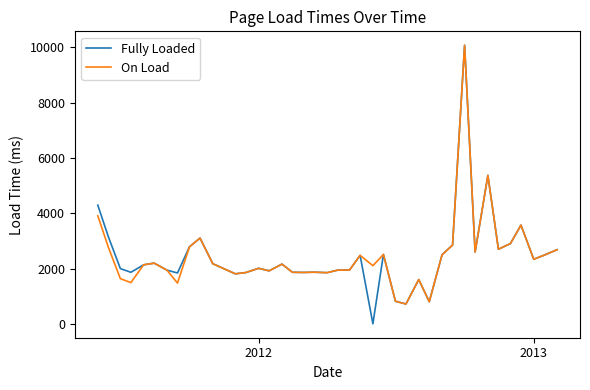

Which series has the widest spread of values?

Fully Loaded